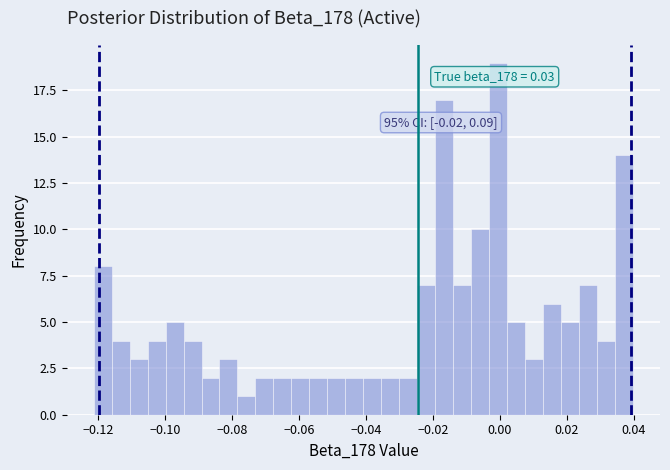

Around what value on the x-axis is the tallest bar? Give the approximate position of its centre, as read against the axis.

0.000